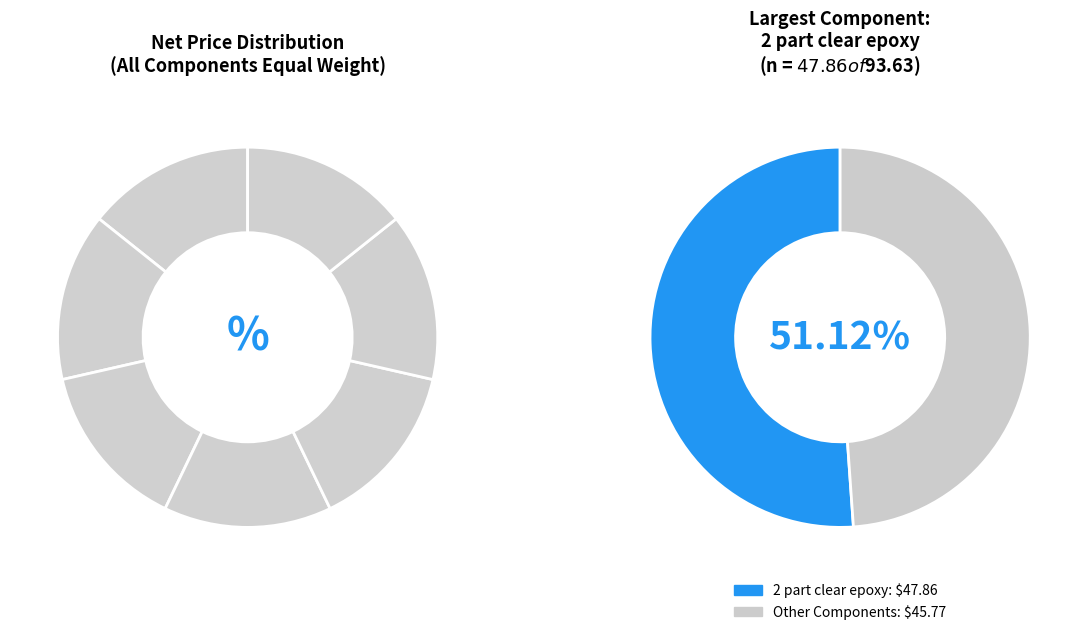

Is there a majority slice in this chart?

Yes